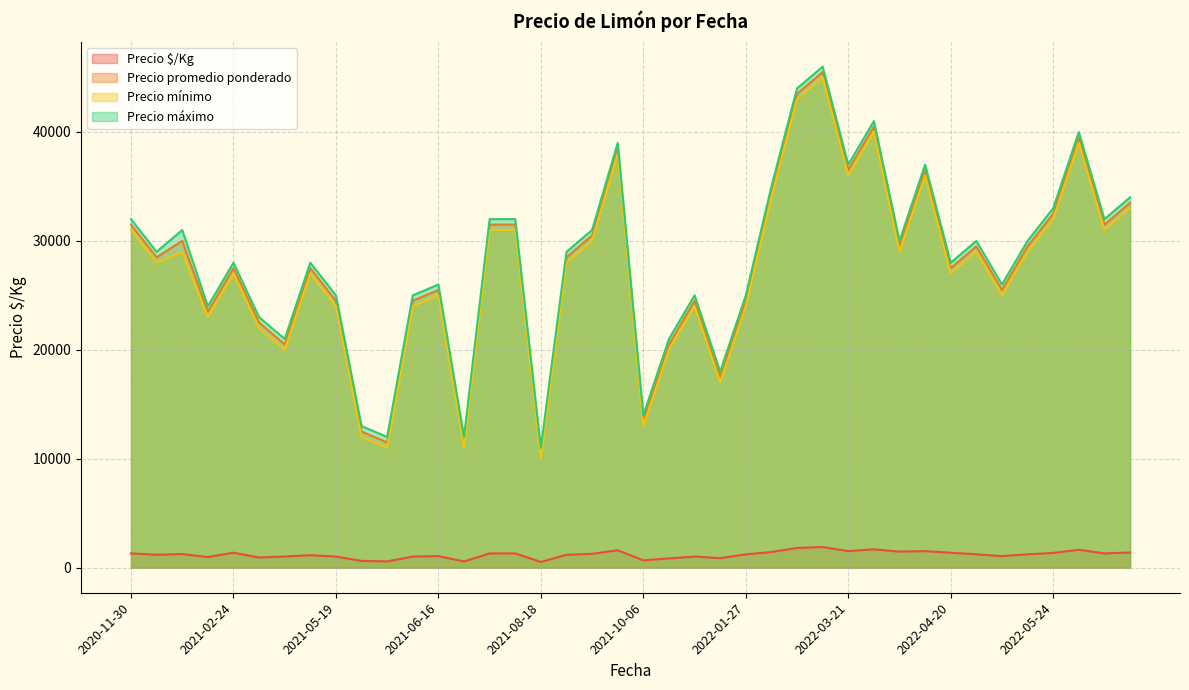

Which label corresponds to the largest value in the chart?

2022-02-25